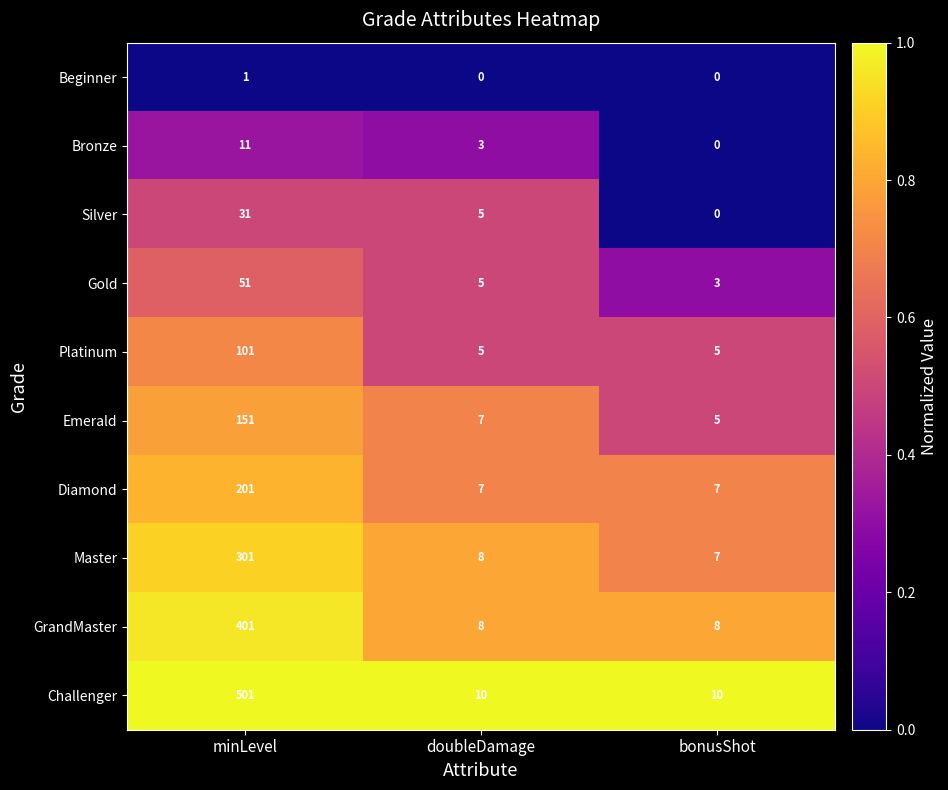

How many distinct data groups are displayed?

10